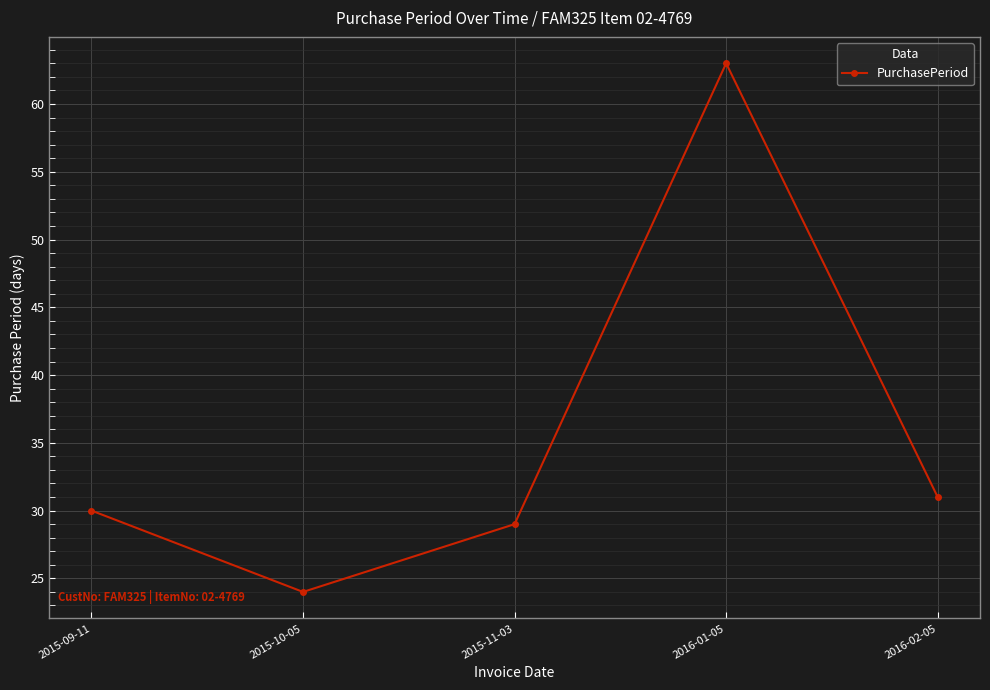

List the labels in order of value, largest first.

2016-01-05, 2016-02-05, 2015-09-11, 2015-11-03, 2015-10-05